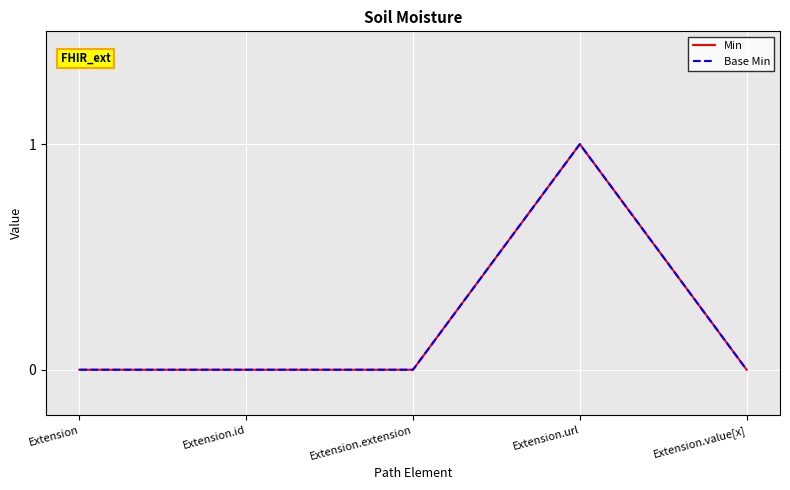

True or false: Base Min and Min cross at least once.

False